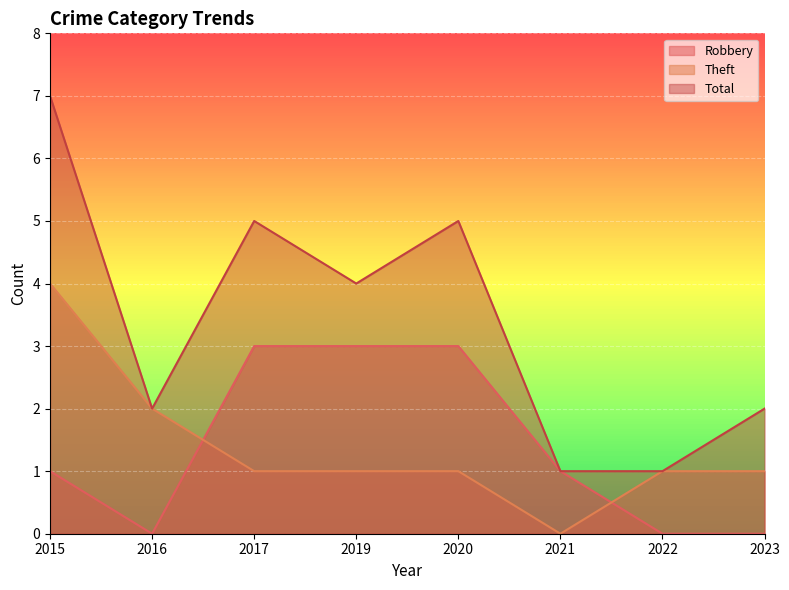

How many interior local valleys does the Theft series have?

1